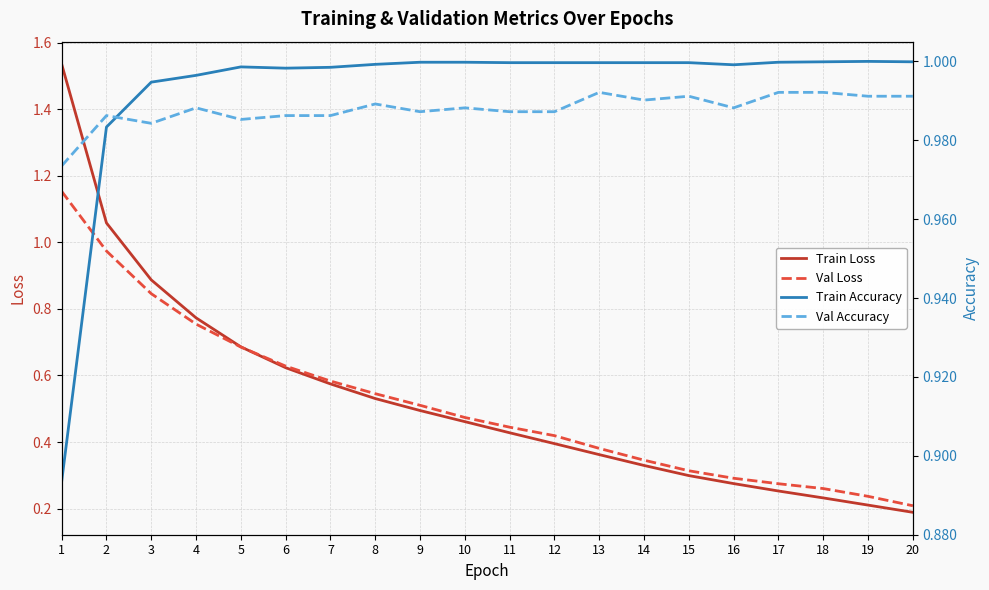

Where do Val Accuracy and Train Accuracy first cross each other?

2 and 3